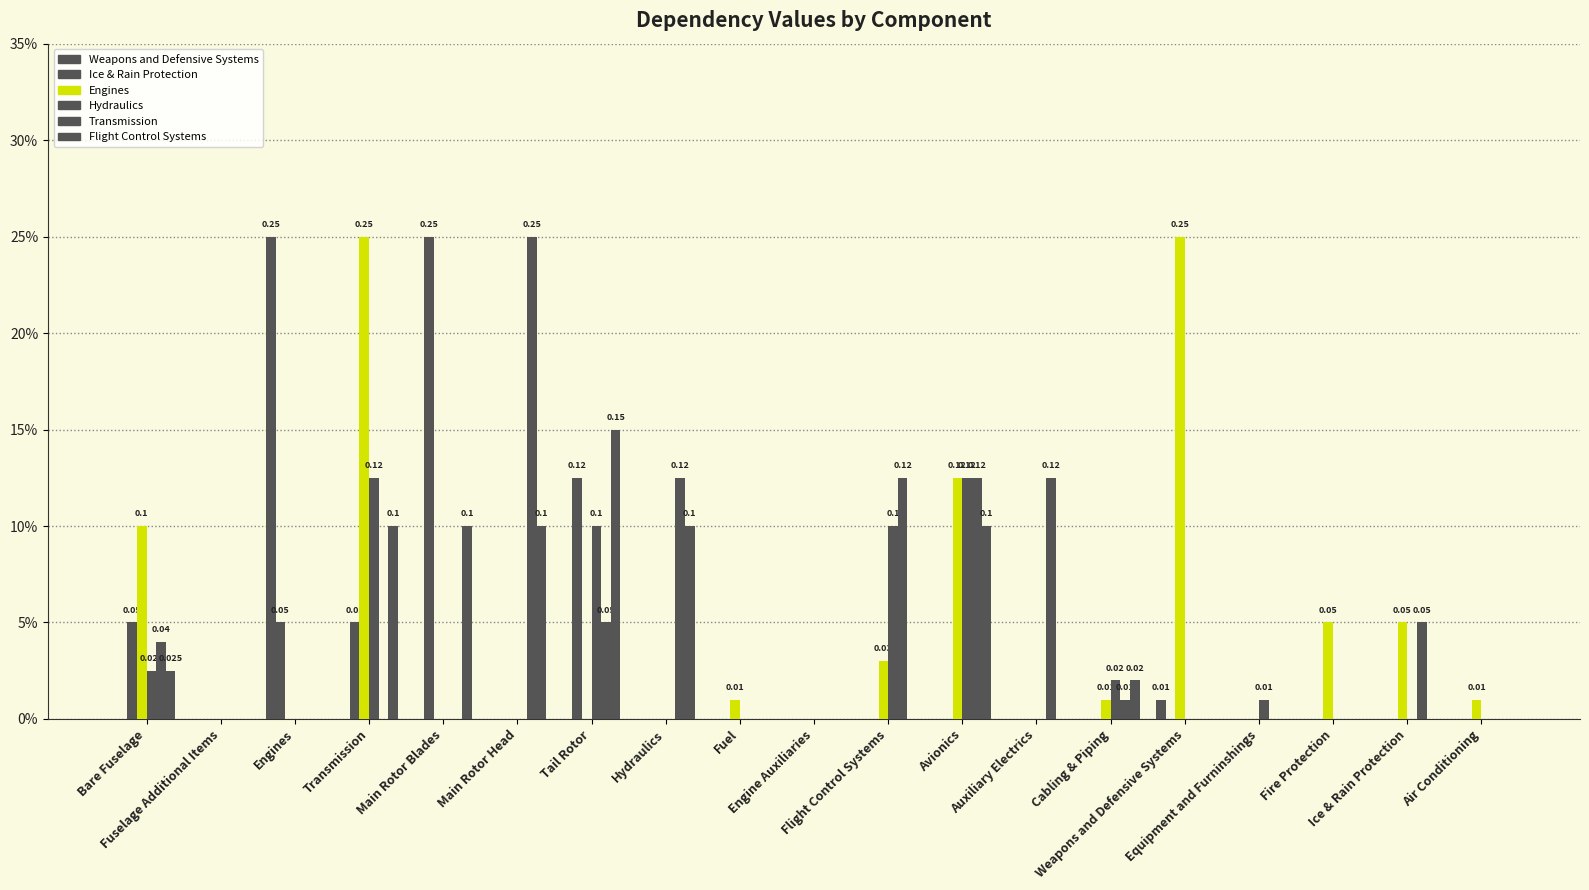

What is the difference between the maximum and second lowest values in the Weapons and Defensive Systems series?

0.2